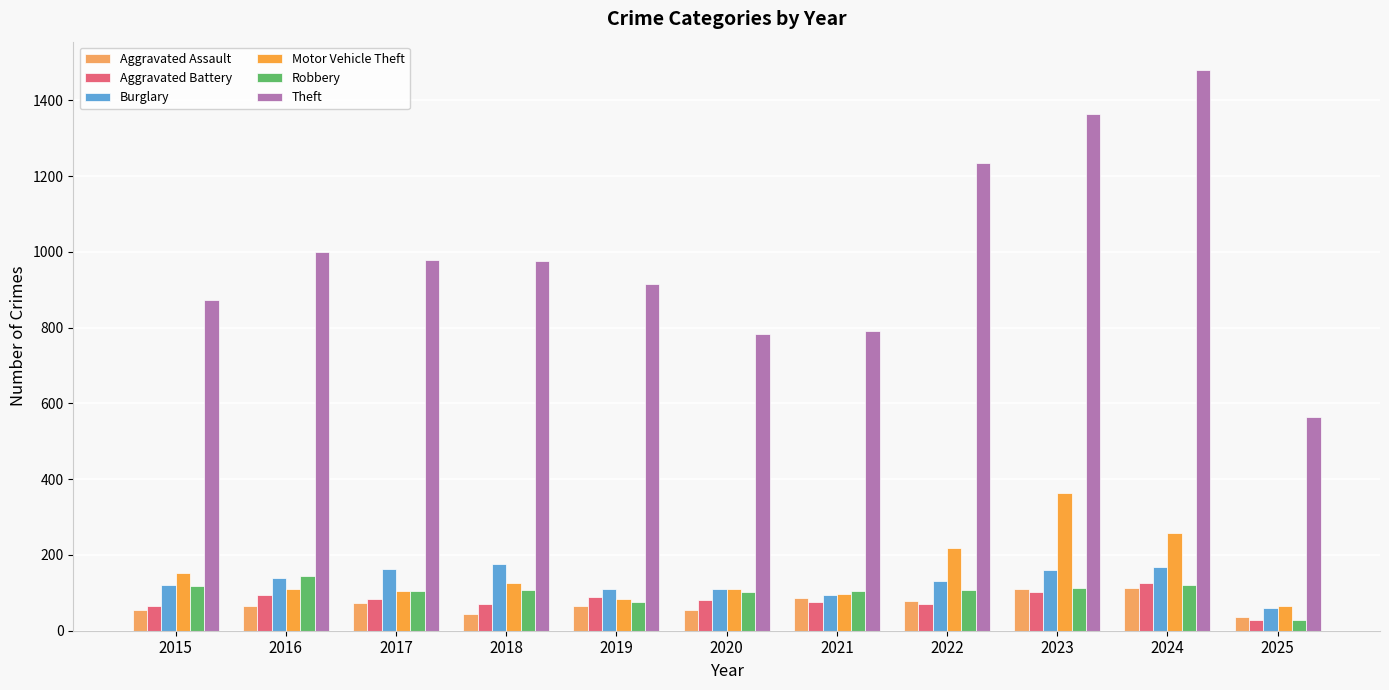

Which series has the widest spread of values?

Theft